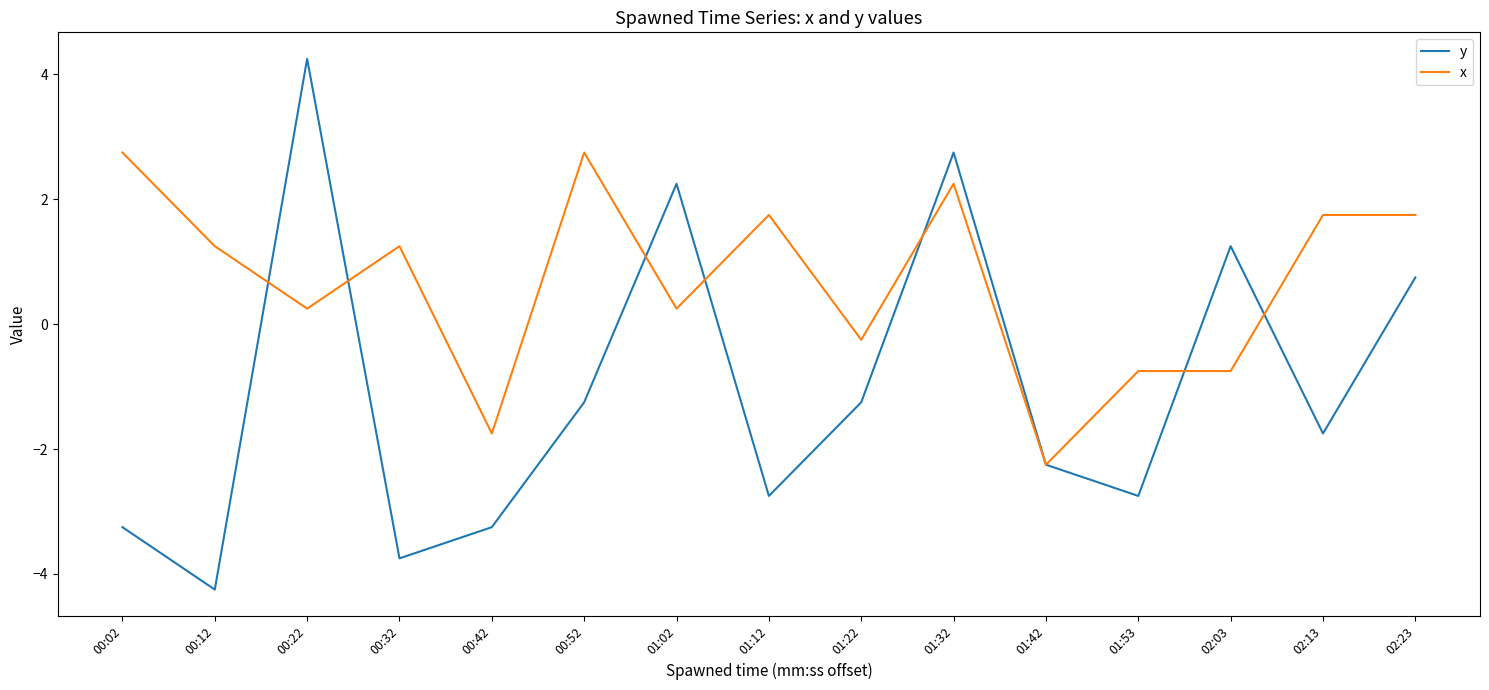

At which category does the chart reach its peak across all series?

00:22